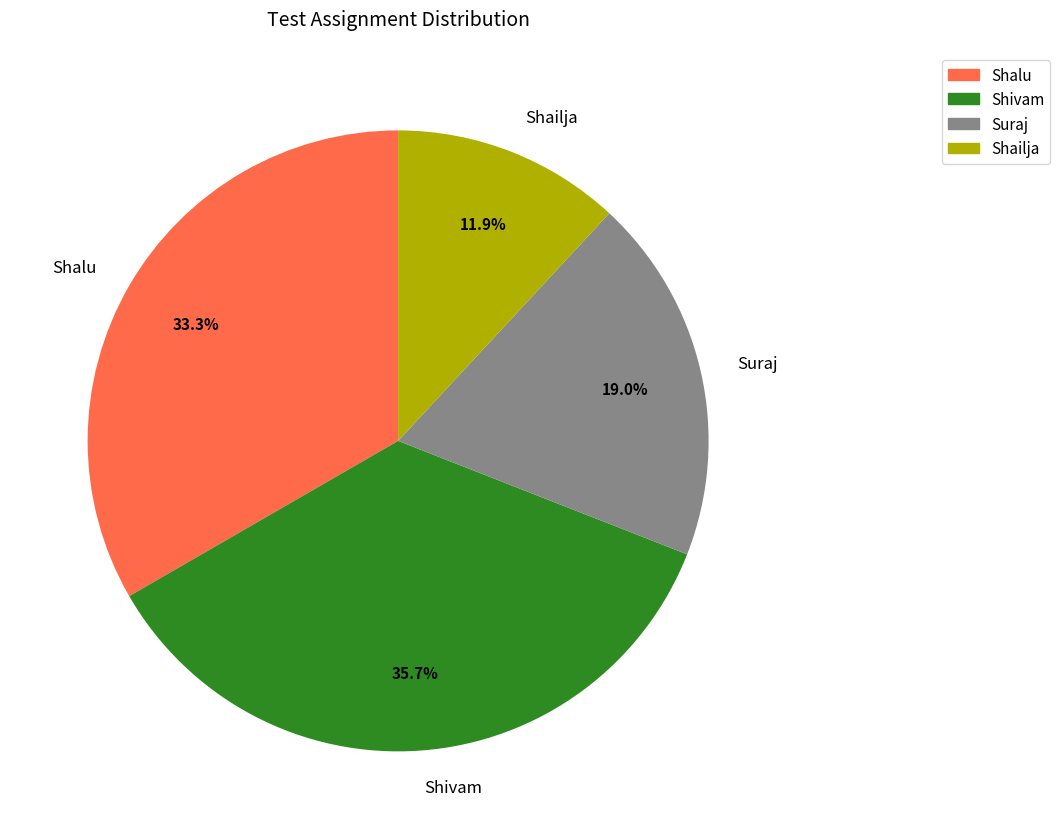

How much of the chart is everything except Shivam?

64.3%